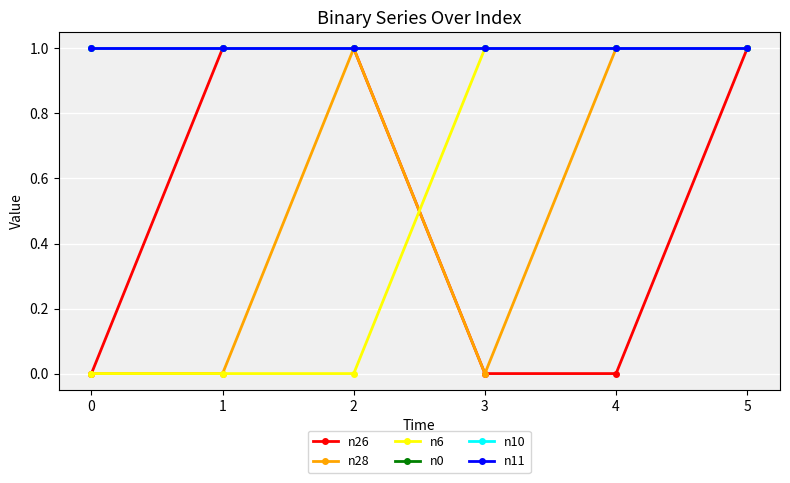

At which category is the sum across all series the highest?

5